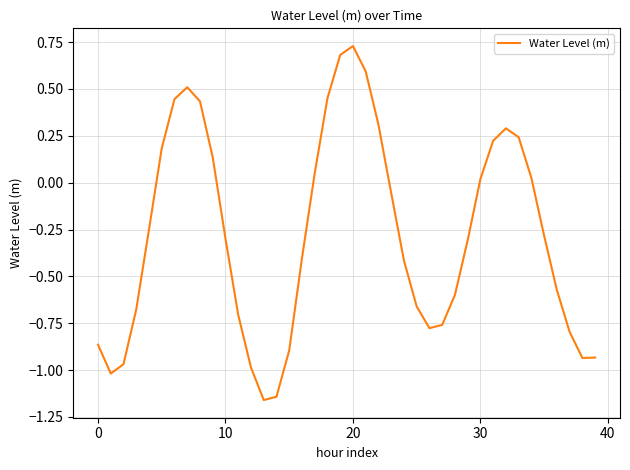

What is the difference between the maximum and minimum values?

1.9